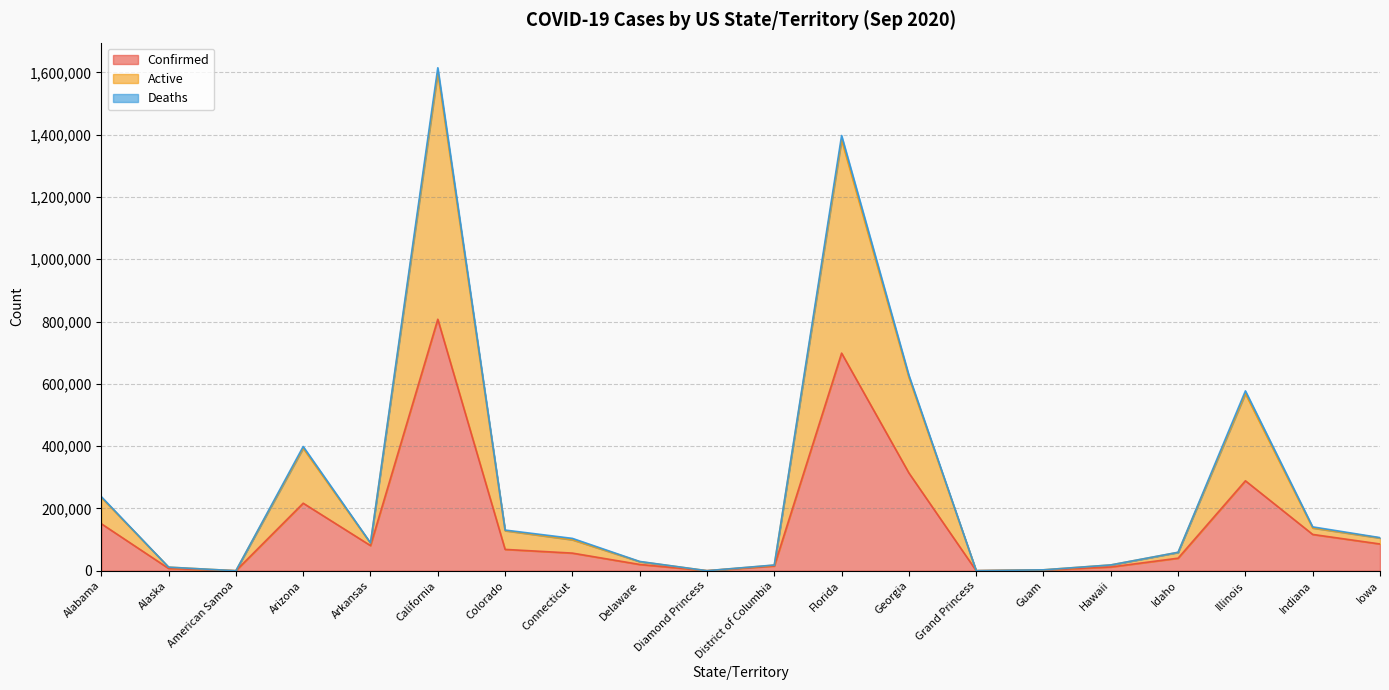

At which category is the sum across all series the highest?

California